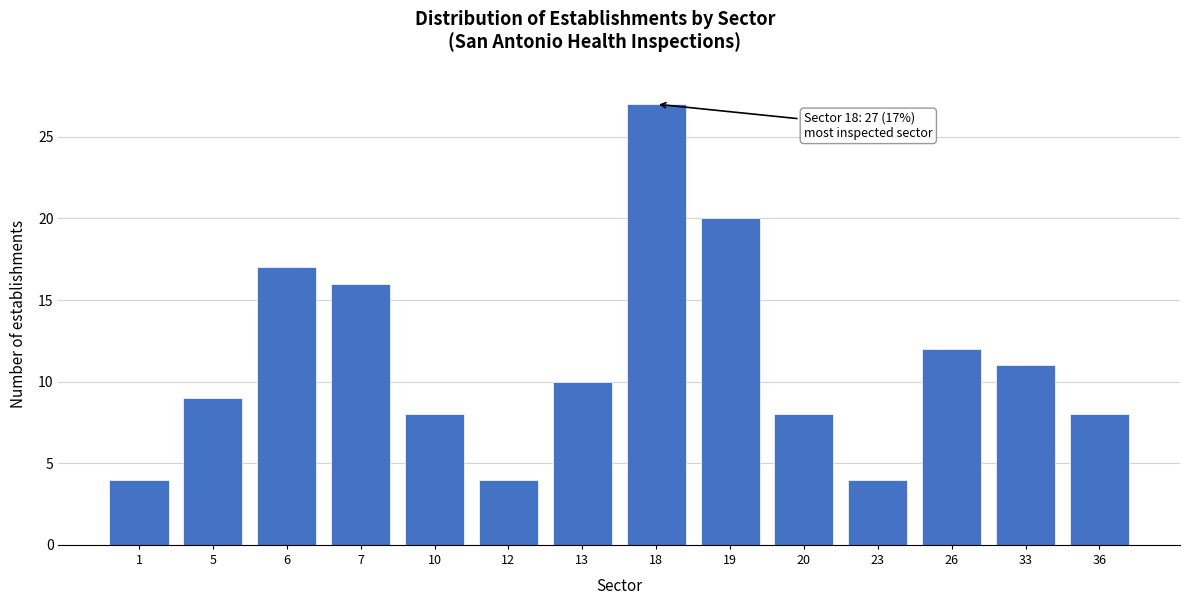

Reading left to right, transcribe all the data shown in this chart.

1=4	5=9	6=17	7=16	10=8	12=4	13=10	18=27	19=20	20=8	23=4	26=12	33=11	36=8